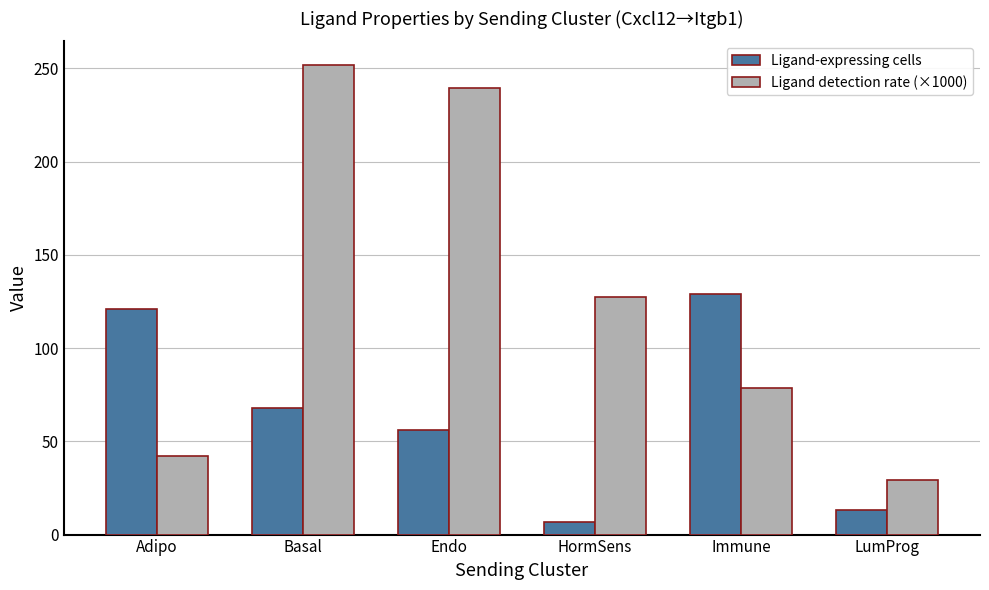

What is the sum of all Ligand detection rate (×1000) values?

768.3